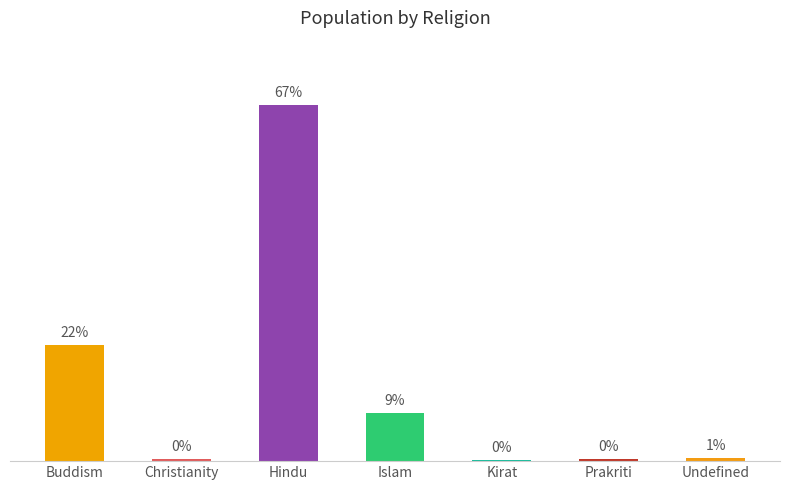

Are the bars grouped side by side (vs. stacked)?

No